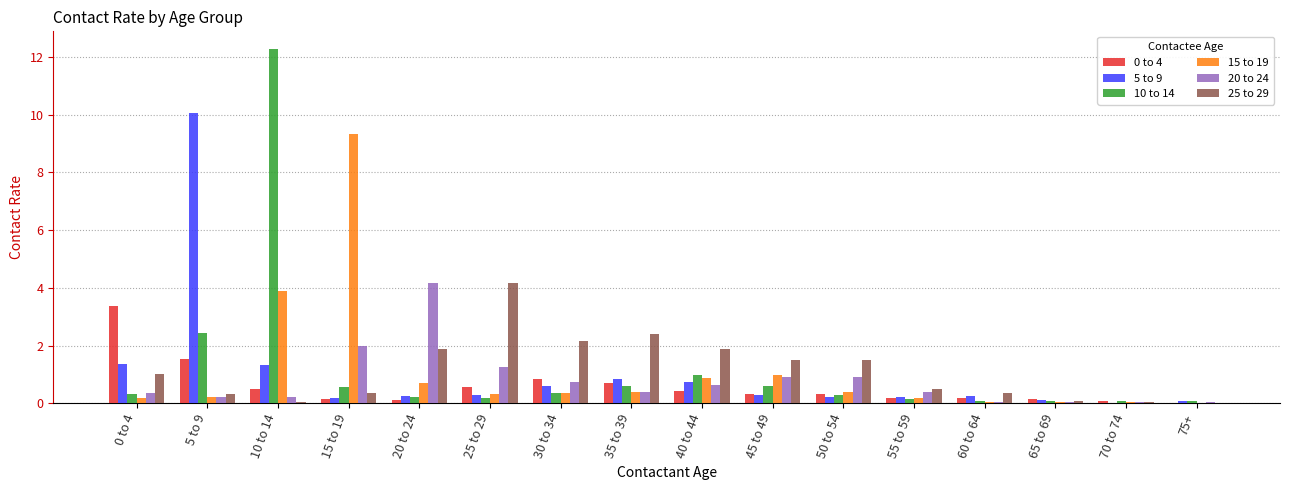

At which category does the chart reach its peak across all series?

10 to 14